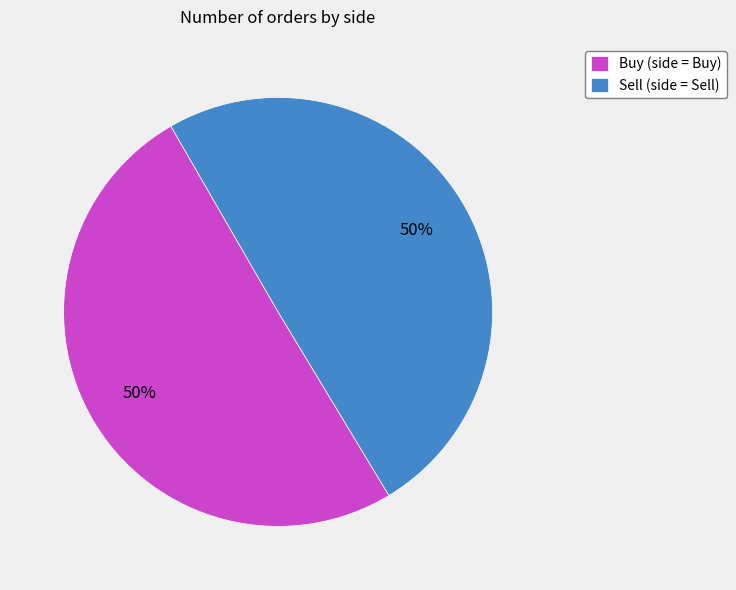

To the nearest percent, what is the combined percentage of Sell (side = Sell) and Buy (side = Buy)?

100%